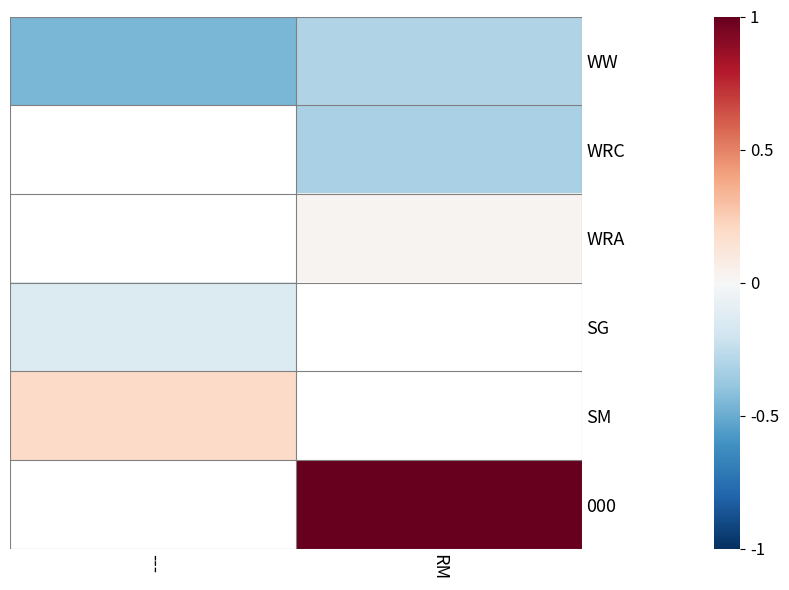

What is the difference between the highest and lowest values at RM?

1.3